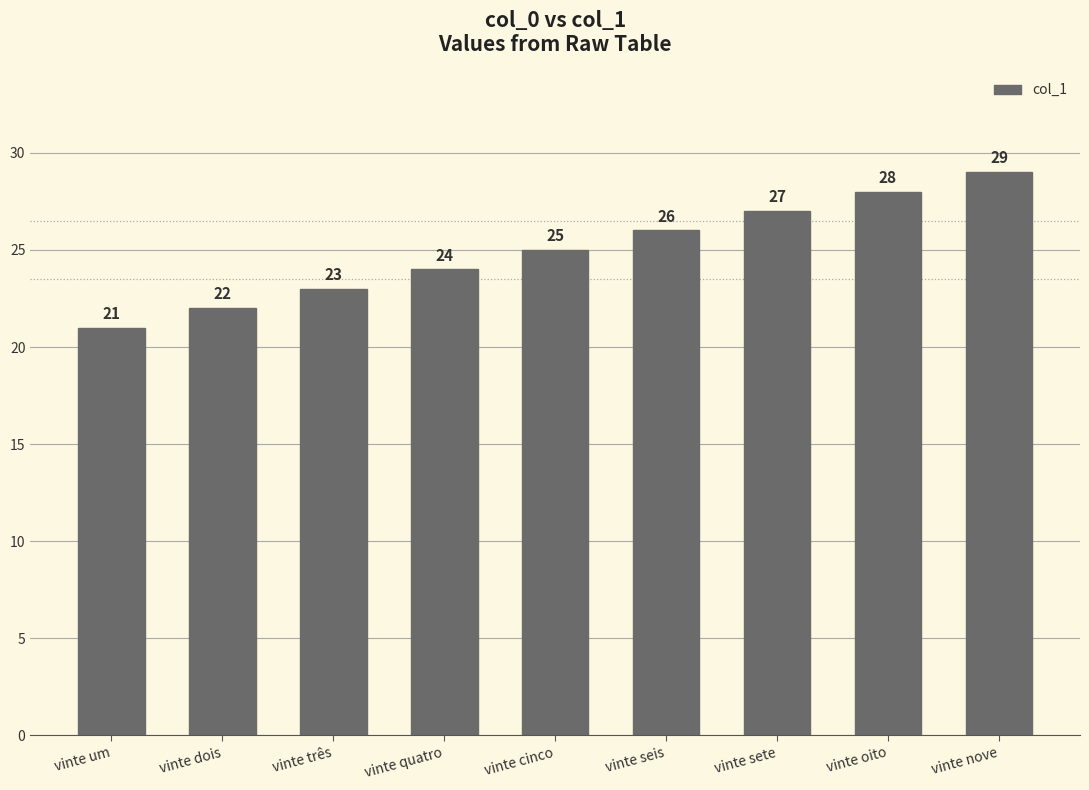

Reading left to right, list all the values displayed in this chart.

21	22	23	24	25	26	27	28	29